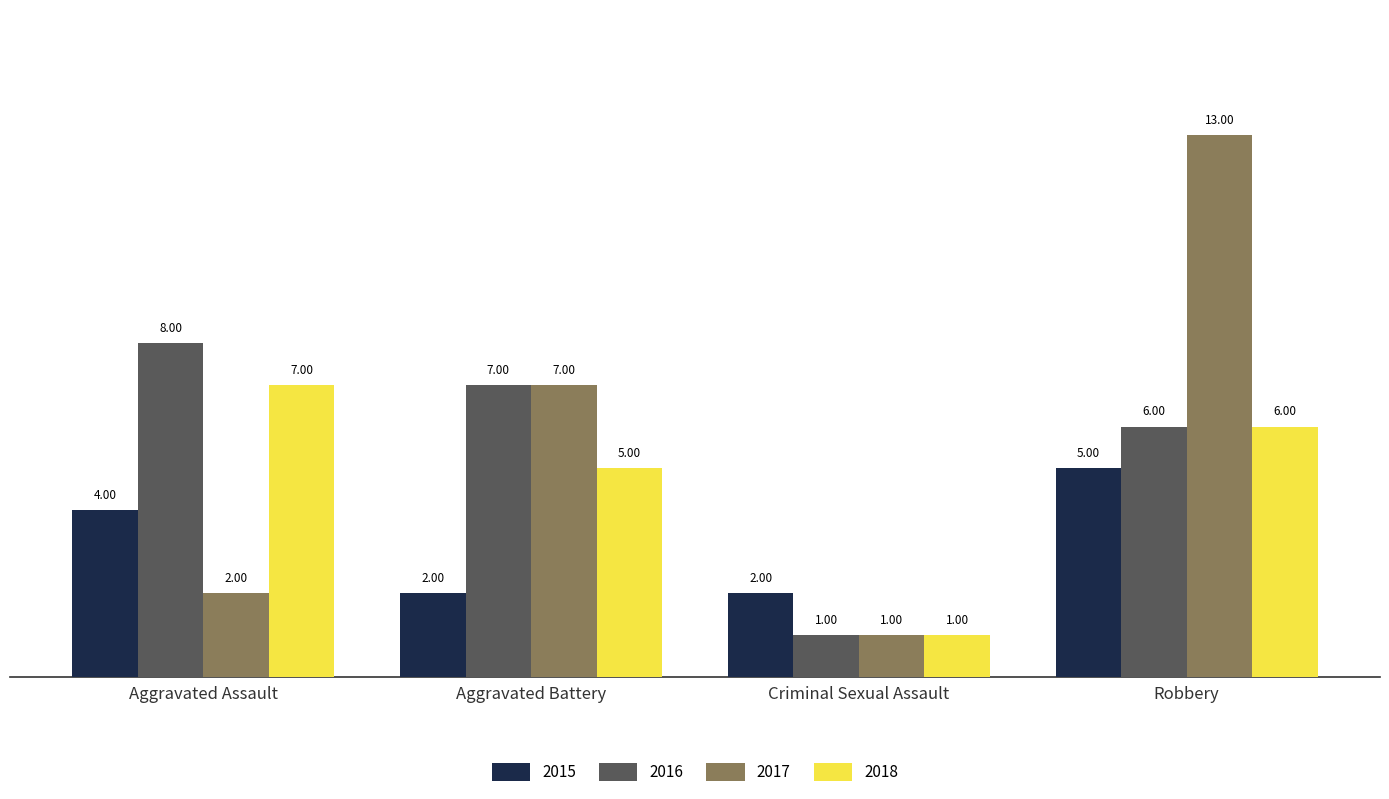

What is the total value across all series at Aggravated Assault?

21